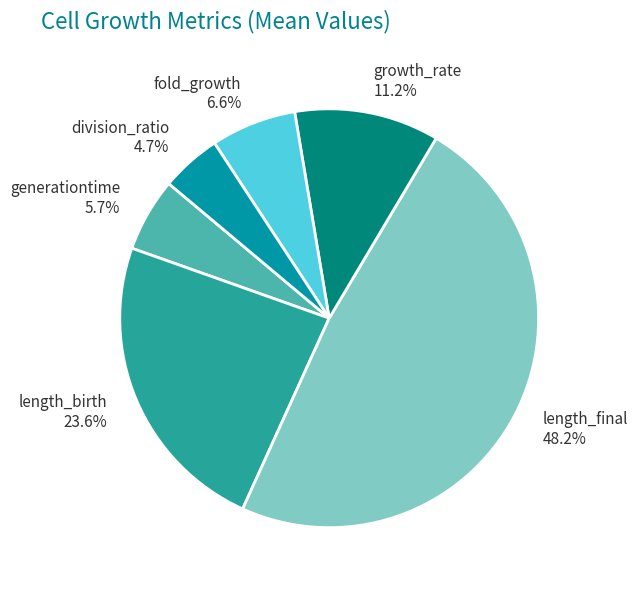

How many slices are in this pie chart?

6